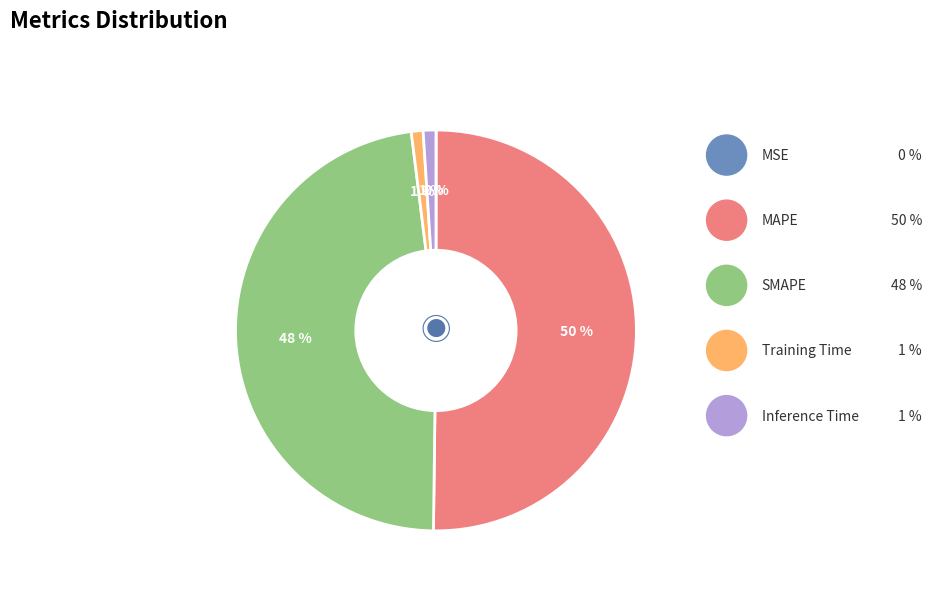

To the nearest percent, what is the average slice percentage?

20%